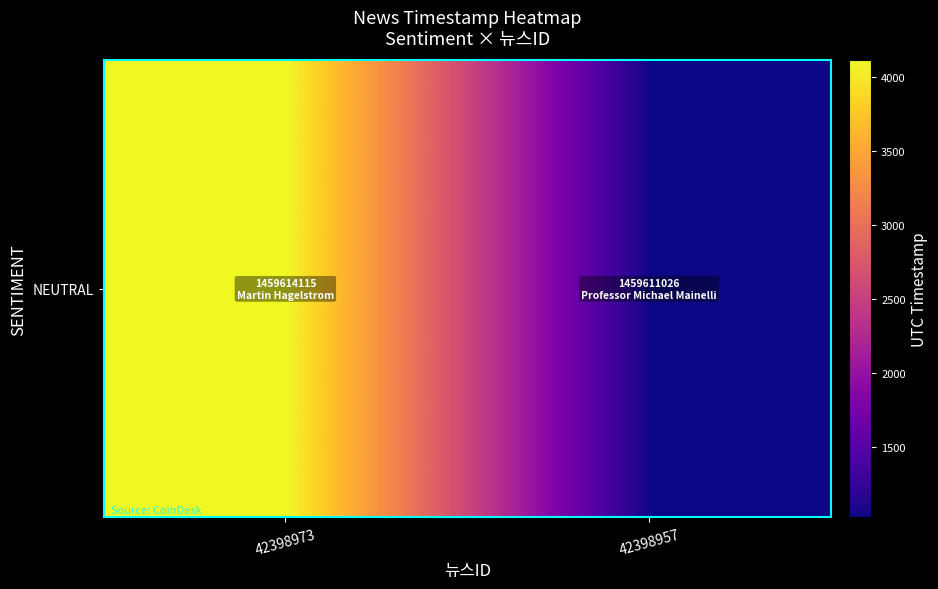

Reading left to right, what are all the values shown in this chart?

1459614115	1459611026